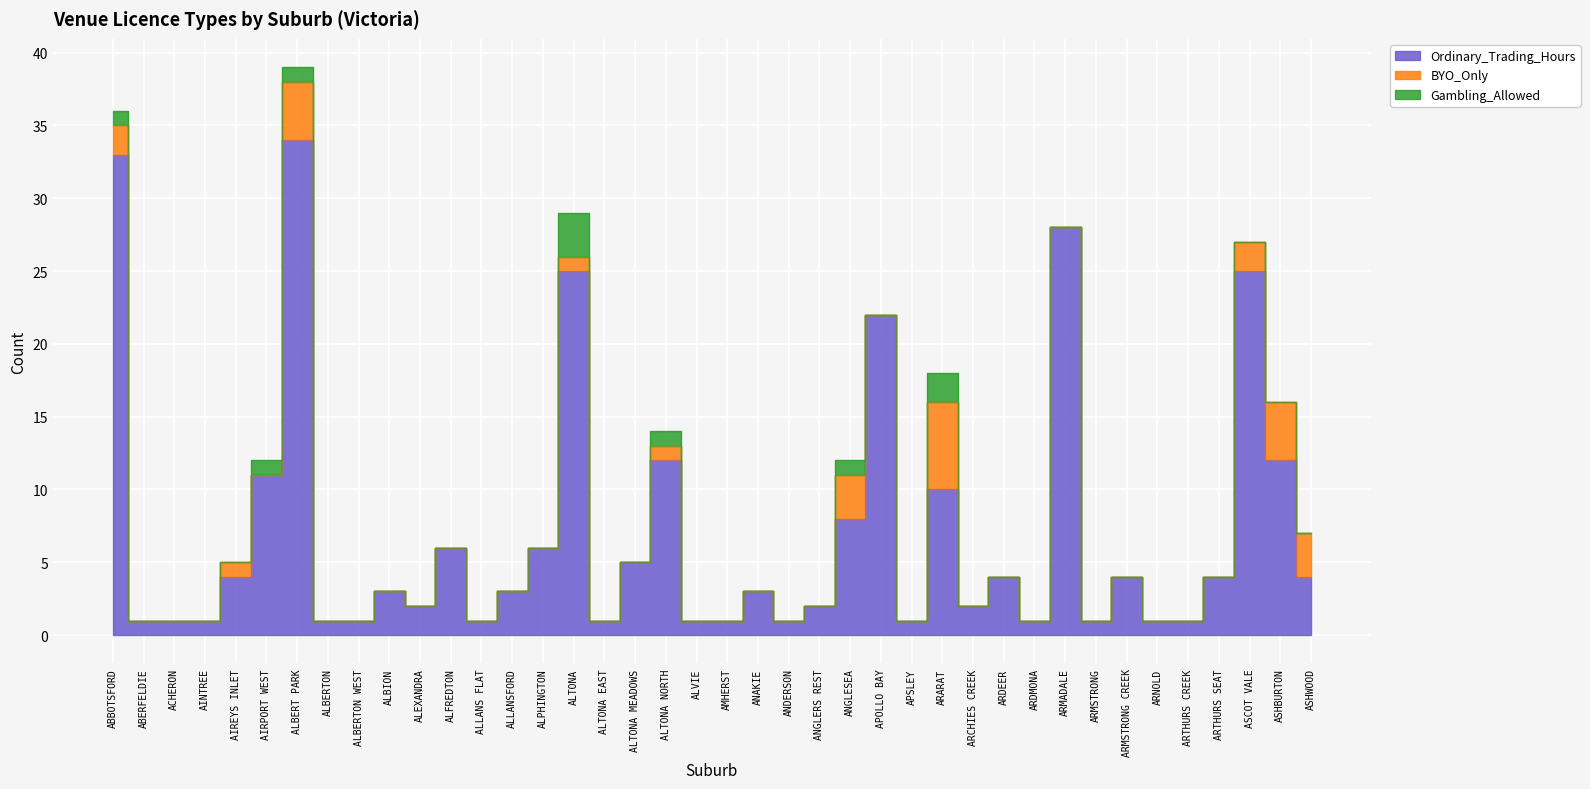

Rank the series by their maximum value, from lowest to highest.

Gambling_Allowed, BYO_Only, Ordinary_Trading_Hours